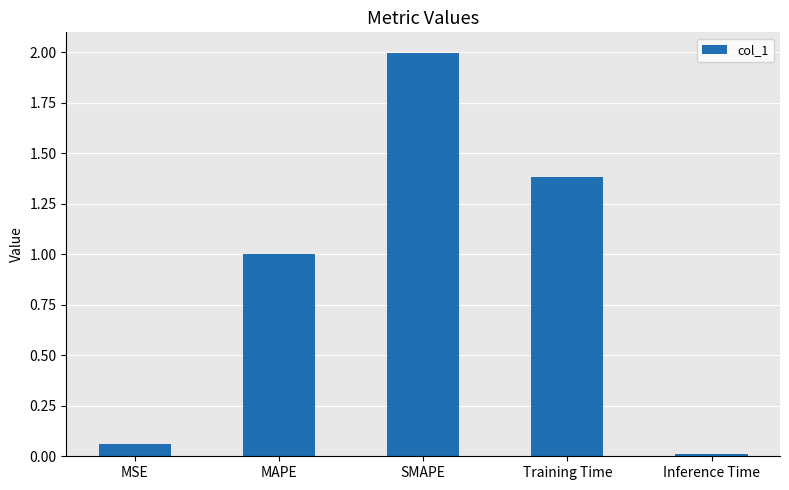

What is the sum of the values at Inference Time and Training Time?

1.4